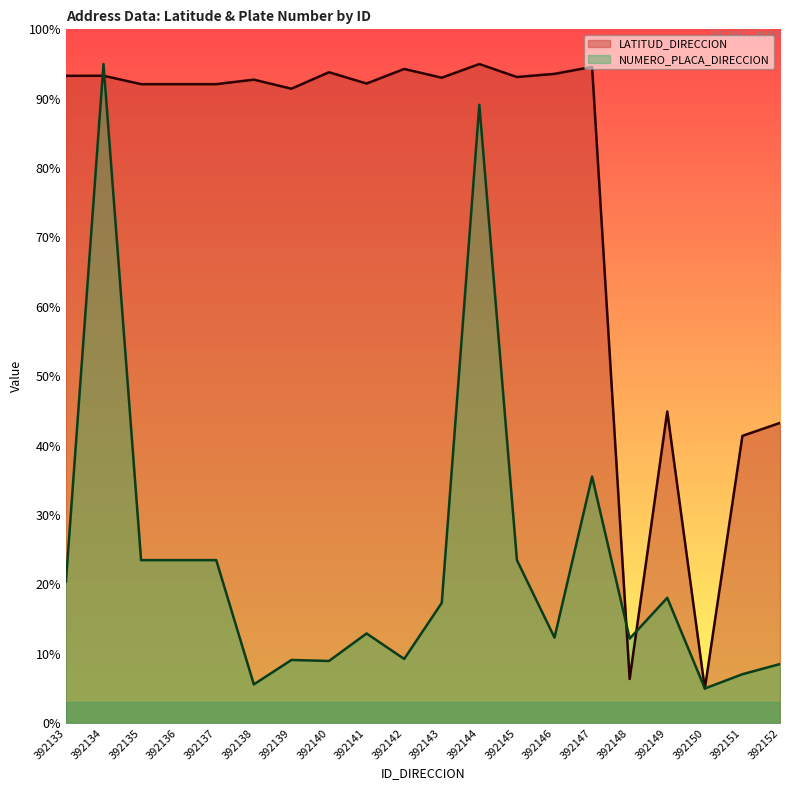

What is the difference between the maximum and minimum values in the NUMERO_PLACA_DIRECCION series?

90.0